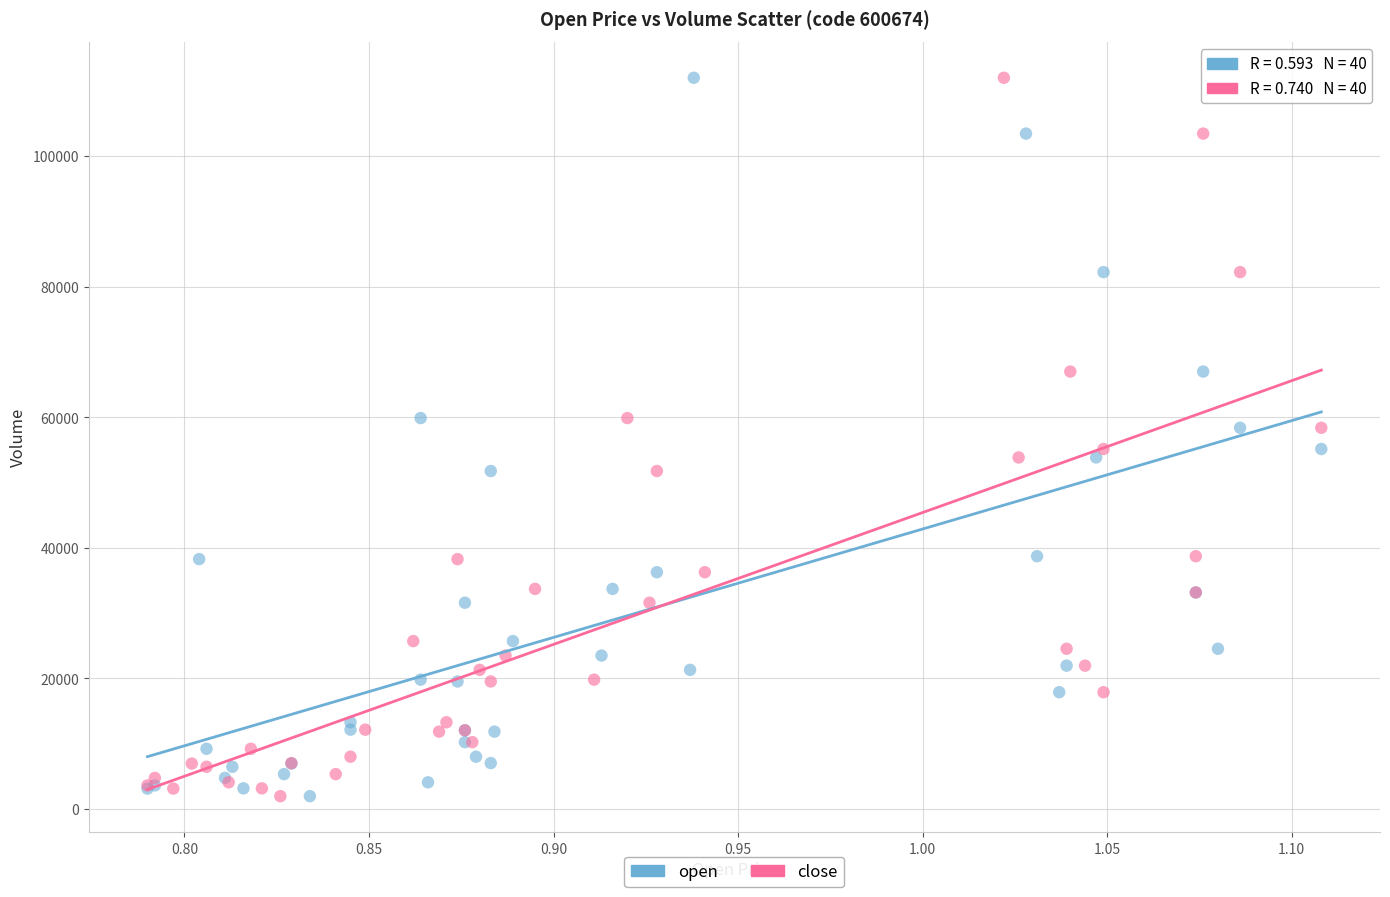

What are all the series names shown in the legend?

open, close